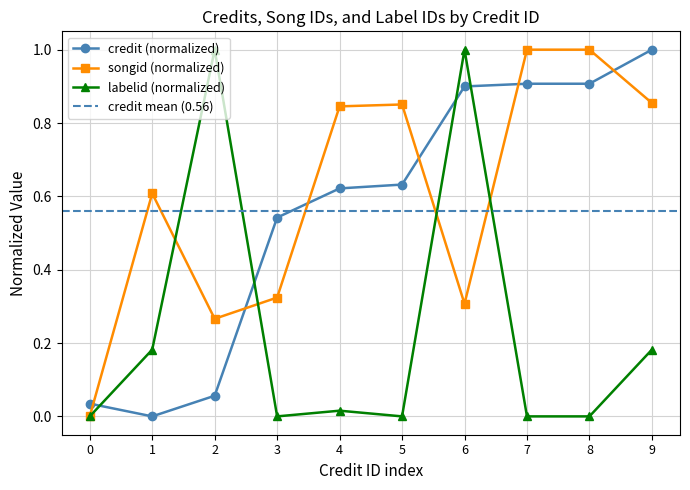

True or false: labelid (normalized) has more than 1 points higher than both neighbors.

True